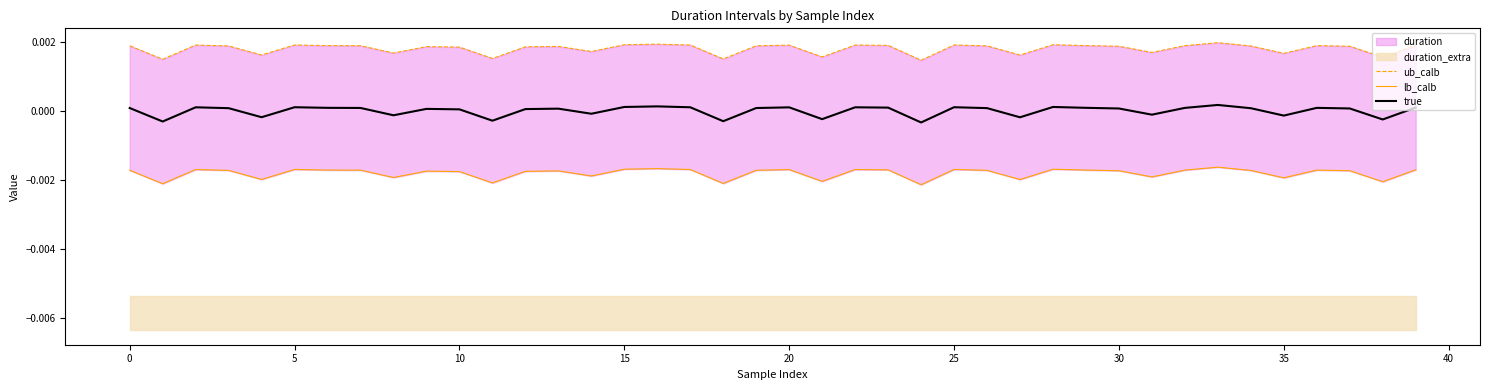

What is the label of the 13th point from the right?

27